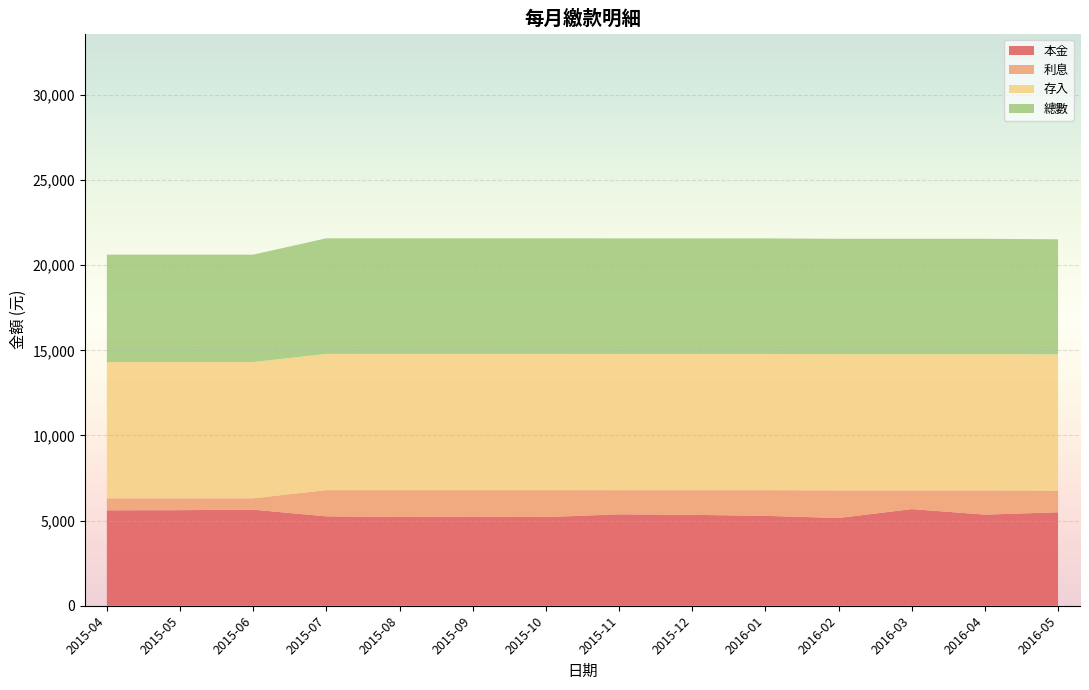

Reading right to left, list all the values displayed in this chart.

本金: 5489	5351	5676	5153	5280	5338	5369	5207	5232	5216	5249	5643	5613	5605
利息: 1271	1424	1099	1622	1507	1449	1418	1583	1558	1574	1541	667	697	705
存入: 8000	8000	8000	8000	8000	8000	8000	8000	8000	8000	8000	8000	8000	8000
總數: 6760	6775	6775	6775	6787	6787	6787	6790	6790	6790	6790	6310	6310	6310